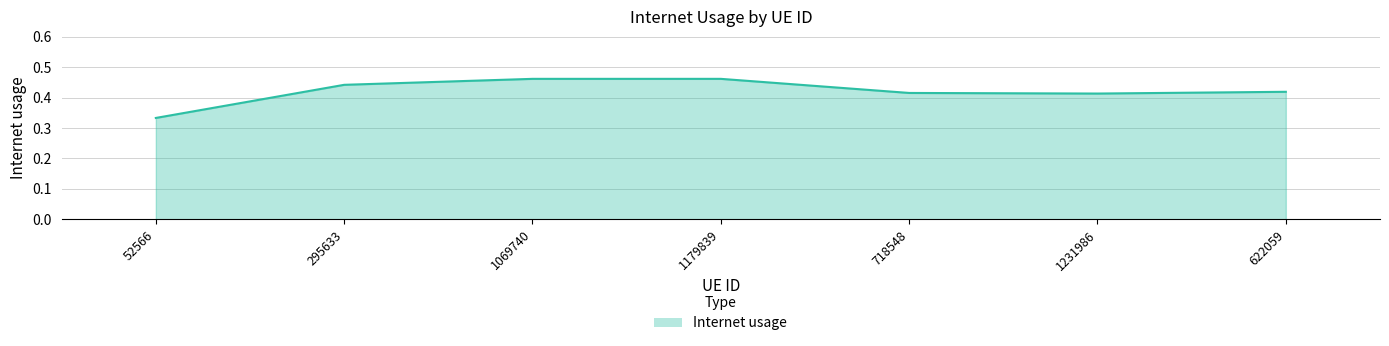

Is it true that the value at 52566 is 0.6?

False